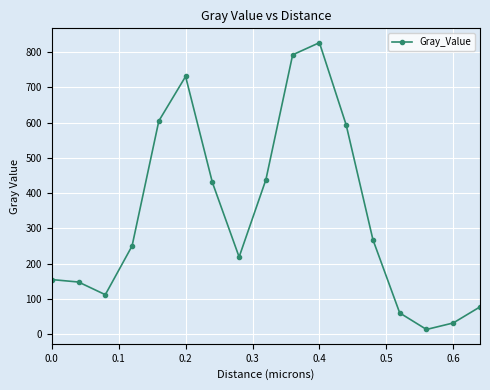

What is the greatest value displayed?

827.2